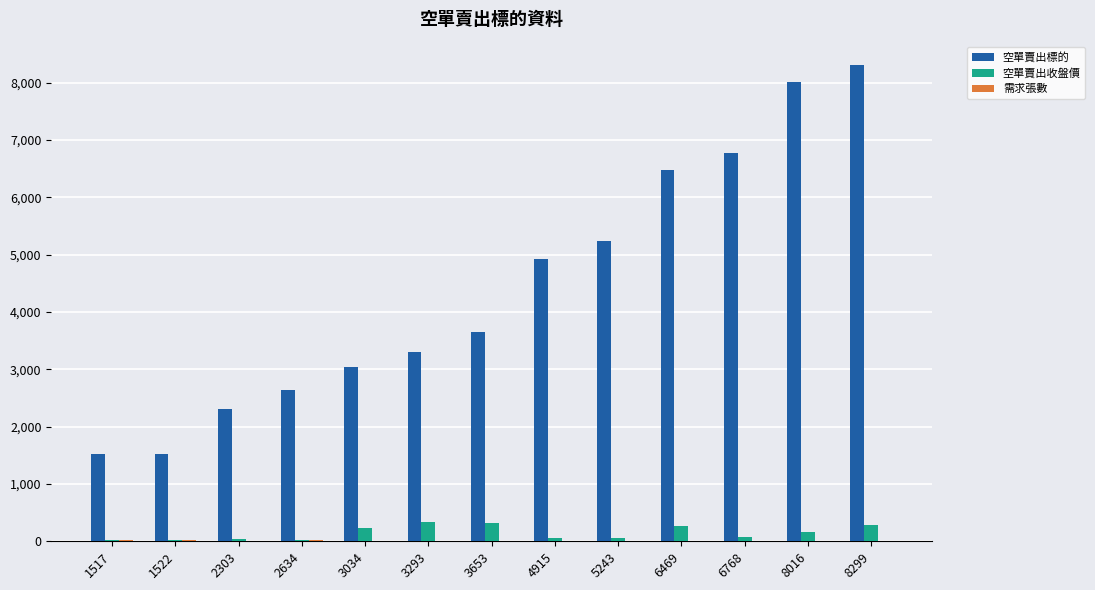

The 空單賣出收盤價 series shows 262.0 at 6469. True or false?

True